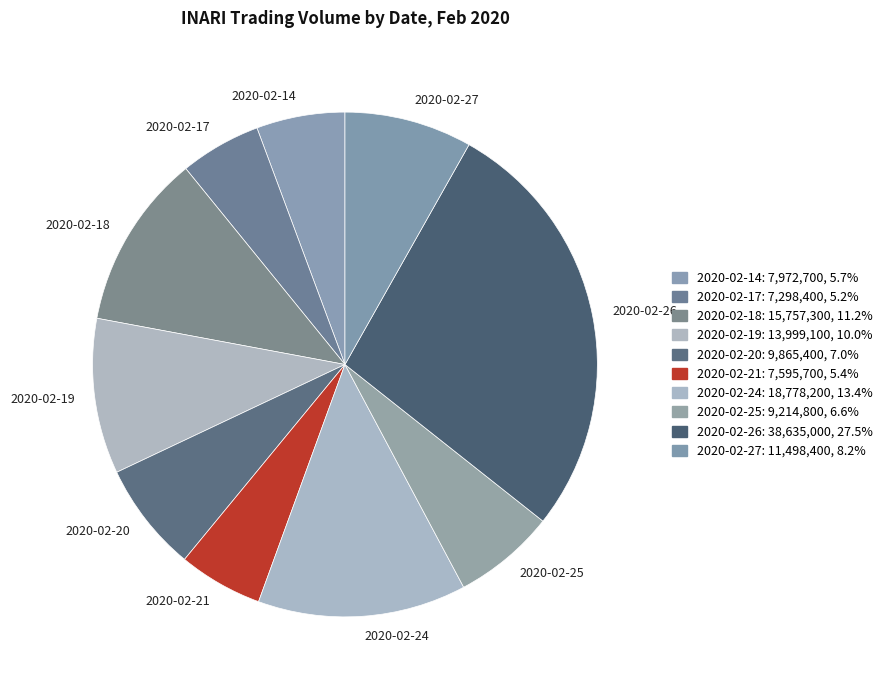

Count the number of slices in the pie.

10